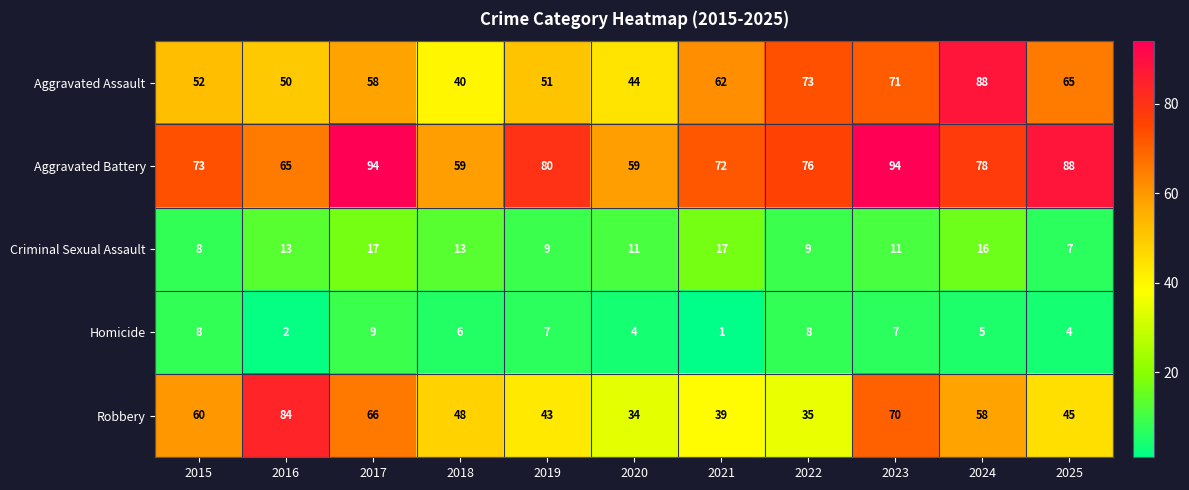

Which series has the largest range (max minus min)?

Robbery